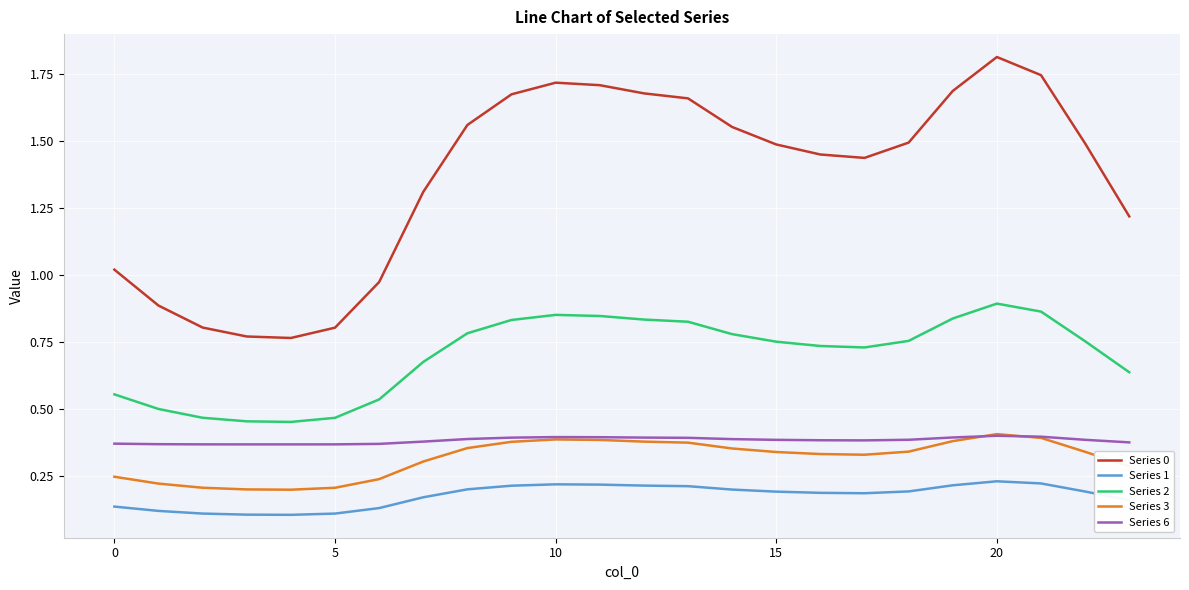

True or false: Series 1 and Series 3 cross at least once.

False